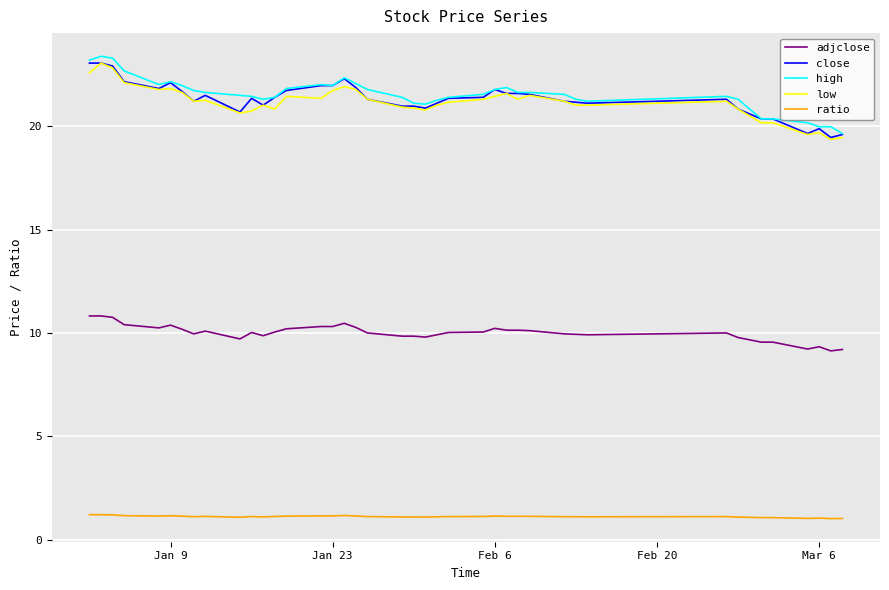

At how many categories does at least one series exceed 14?

40